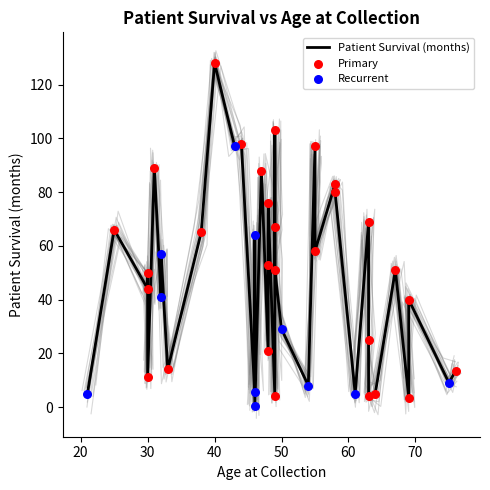

Between 67 and 25, which is larger?

25